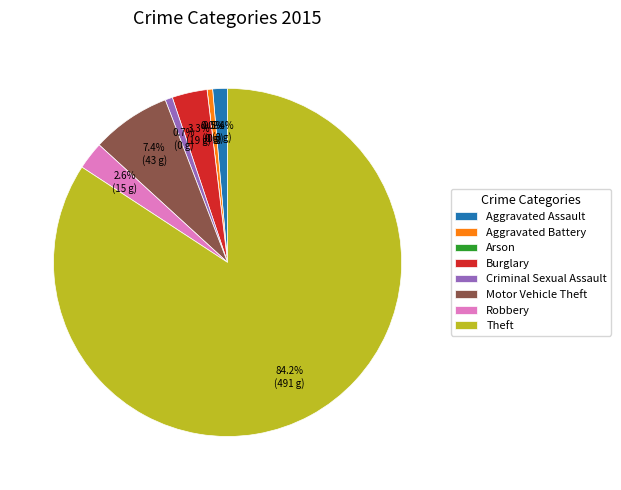

The Burglary slice represents 1% of the pie. True or false?

False